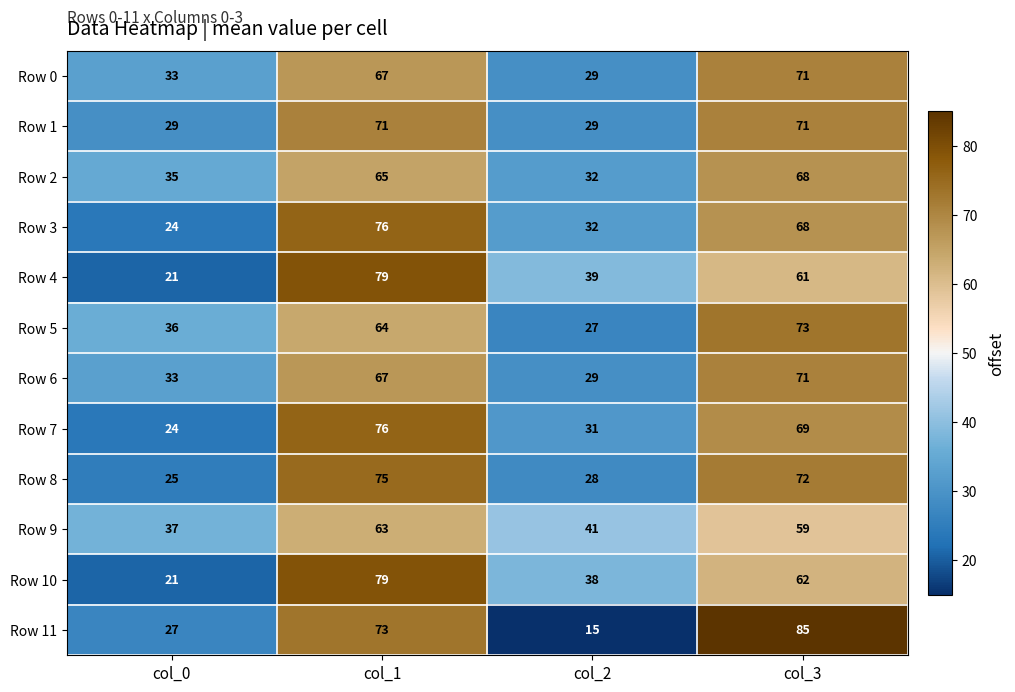

How many categories are shown in the chart?

4